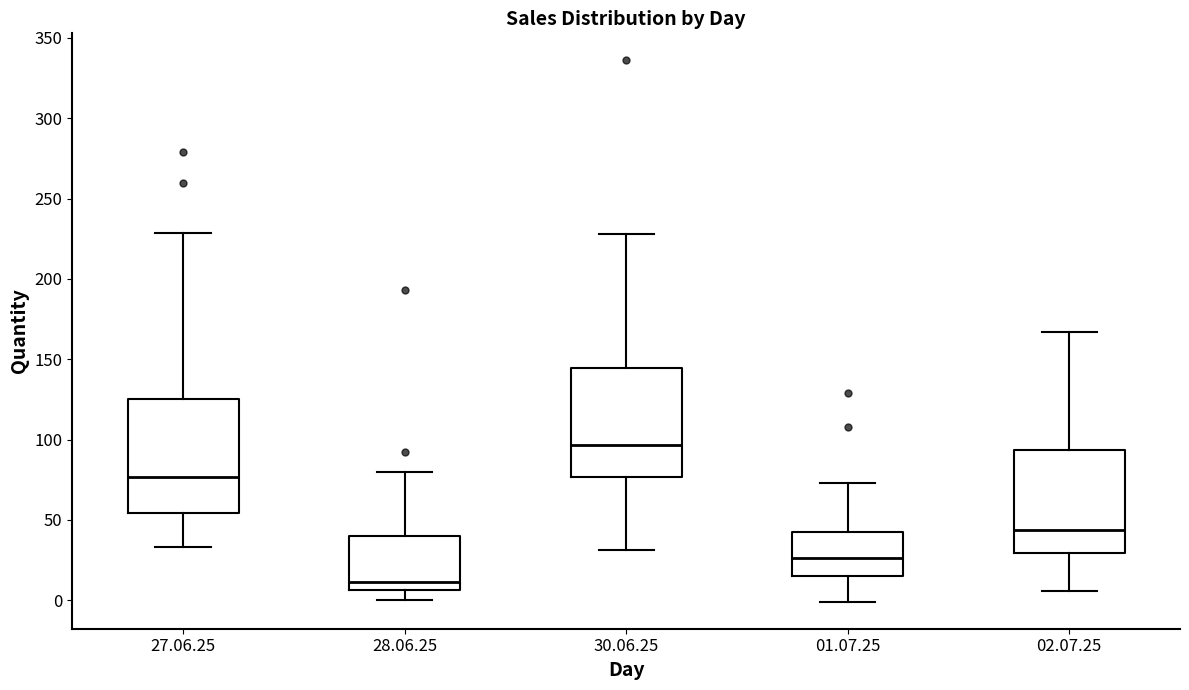

Reading left to right, read every box against the y-axis: the position of its median line, the range the box covers, and the ends of its whiskers. The values are not printed on the chart, so give them approximately, as read against the axis.

27.06.25: median 75, box 55 to 125, whiskers 35 to 230
28.06.25: median 10, box 5 to 40, whiskers 0 to 80
30.06.25: median 95, box 75 to 145, whiskers 30 to 230
01.07.25: median 25, box 15 to 40, whiskers 0 to 75
02.07.25: median 45, box 30 to 95, whiskers 5 to 165